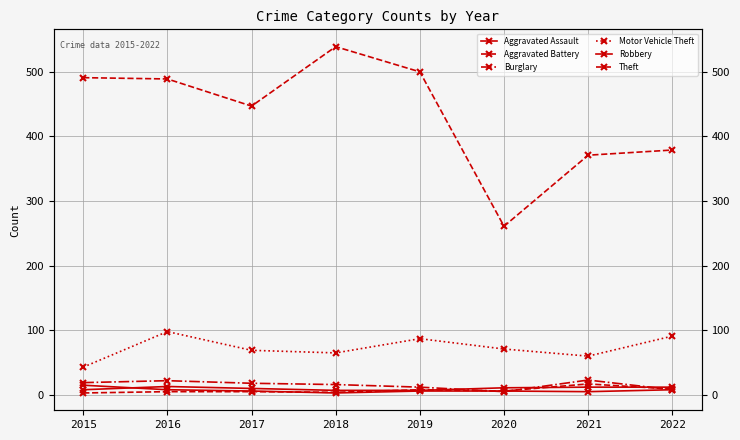

At which category does Motor Vehicle Theft reach its first local peak?

2016